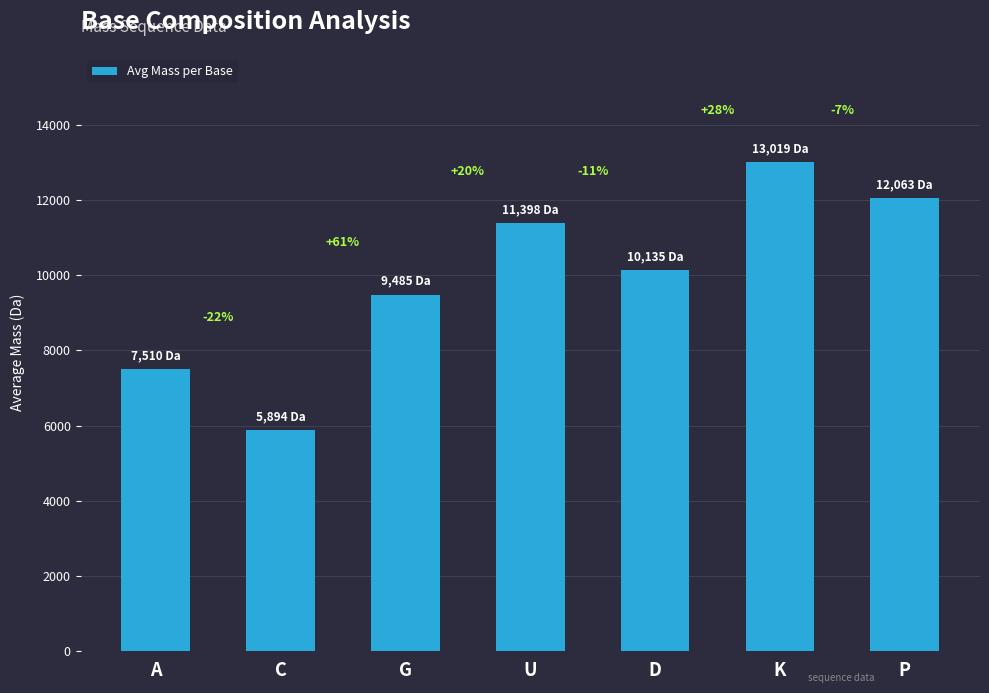

Reading left to right, what are all the values shown in this chart?

A=7509.9	C=5893.7	G=9485.2	U=11398.4	D=10135.3	K=13018.6	P=12062.5